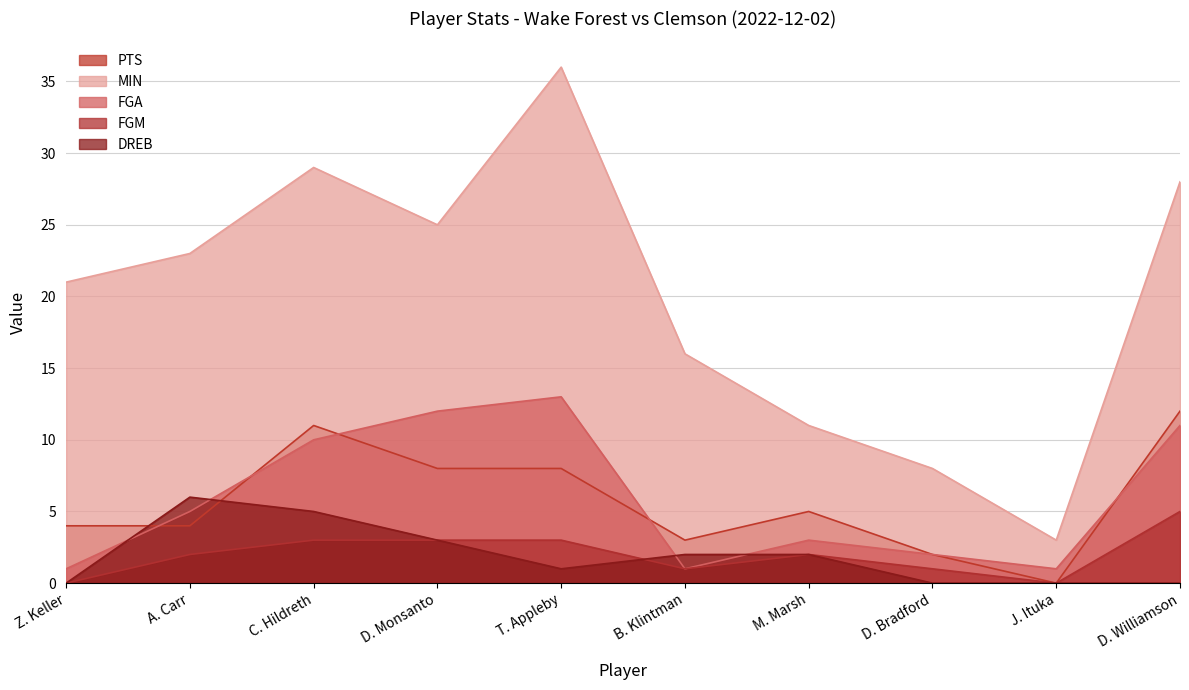

How many intersections are there between FGM and DREB?

1